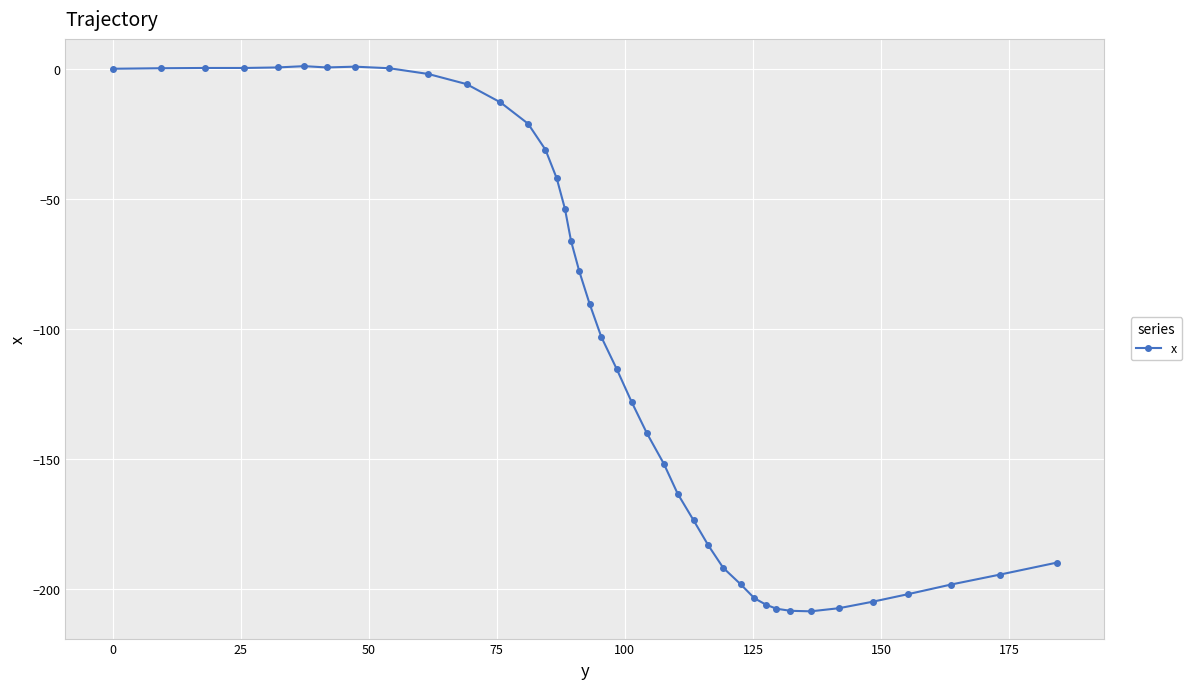

Count the number of values greater than -103.

19